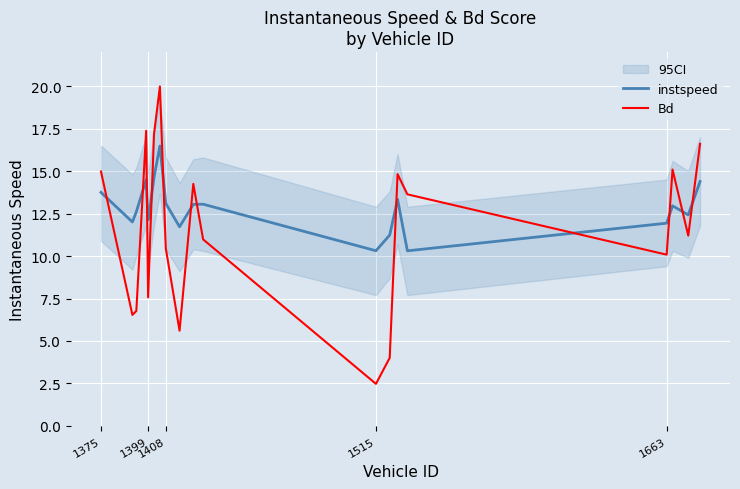

What are all the series names shown in the legend?

instspeed, Bd